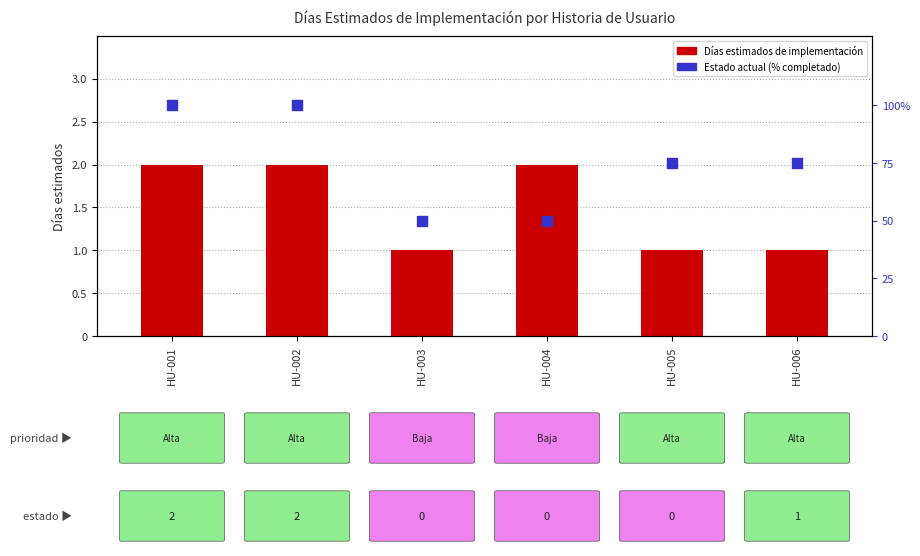

Which series reaches the maximum Y coordinate?

Estado actual (% completado)